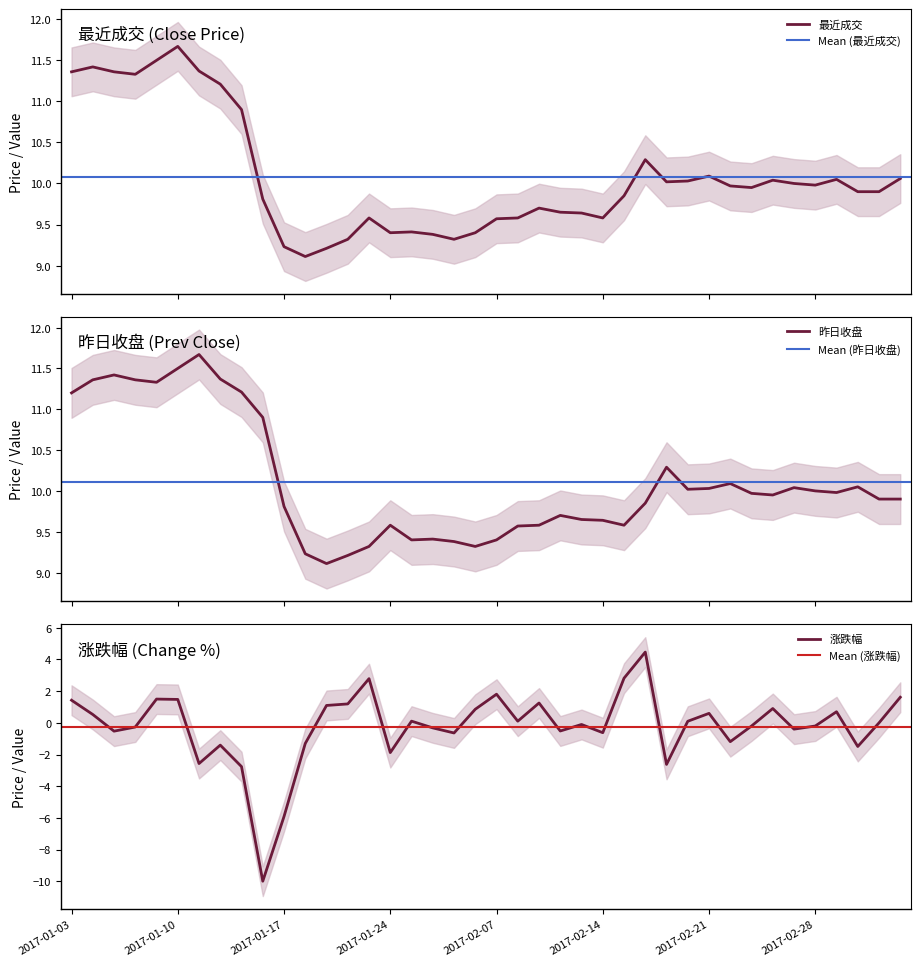

What is the average value of the 涨跌幅 series?

-0.2